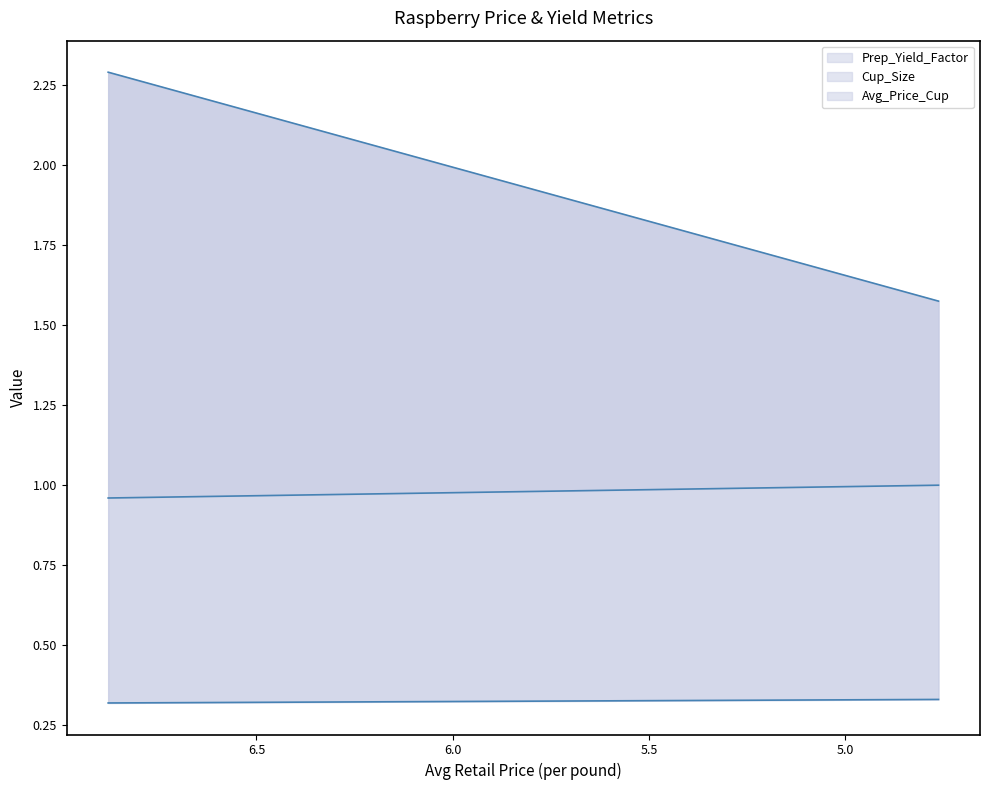

Rank the series by their maximum value, from lowest to highest.

Cup_Size, Prep_Yield_Factor, Avg_Price_Cup